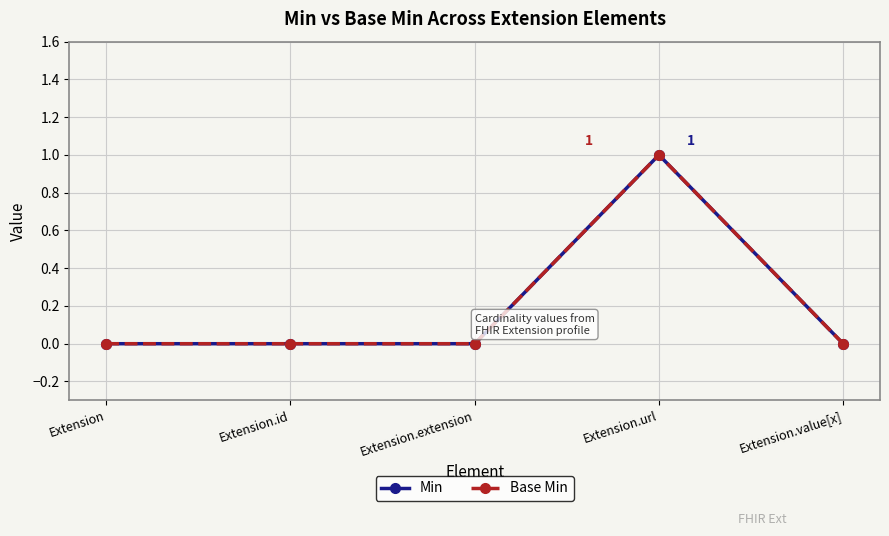

Does the chart have visible grid lines?

Yes